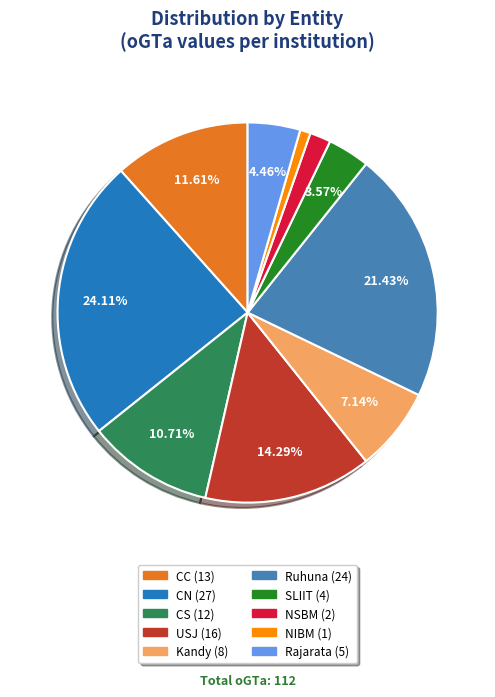

To the nearest percent, what is the difference between the largest and smallest slice percentages?

23%